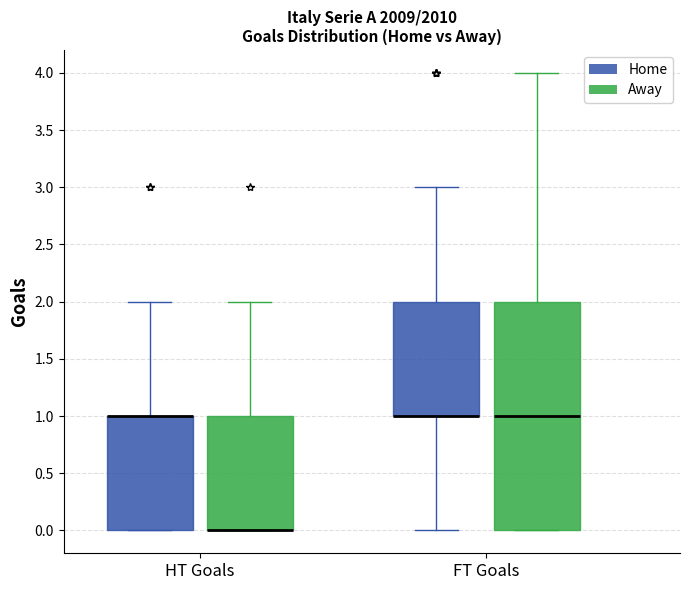

Reading left to right, read every box against the y-axis: the position of its median line, the range the box covers, and the ends of its whiskers. The values are not printed on the chart, so give them approximately, as read against the axis.

HT Goals (Home): median 1 (drawn on the box's upper edge), box 0 to 1, whiskers 0 to 2
HT Goals (Away): median 0 (drawn on the box's lower edge), box 0 to 1, whiskers 0 to 2
FT Goals (Home): median 1 (drawn on the box's lower edge), box 1 to 2, whiskers 0 to 3
FT Goals (Away): median 1, box 0 to 2, whiskers 0 to 4